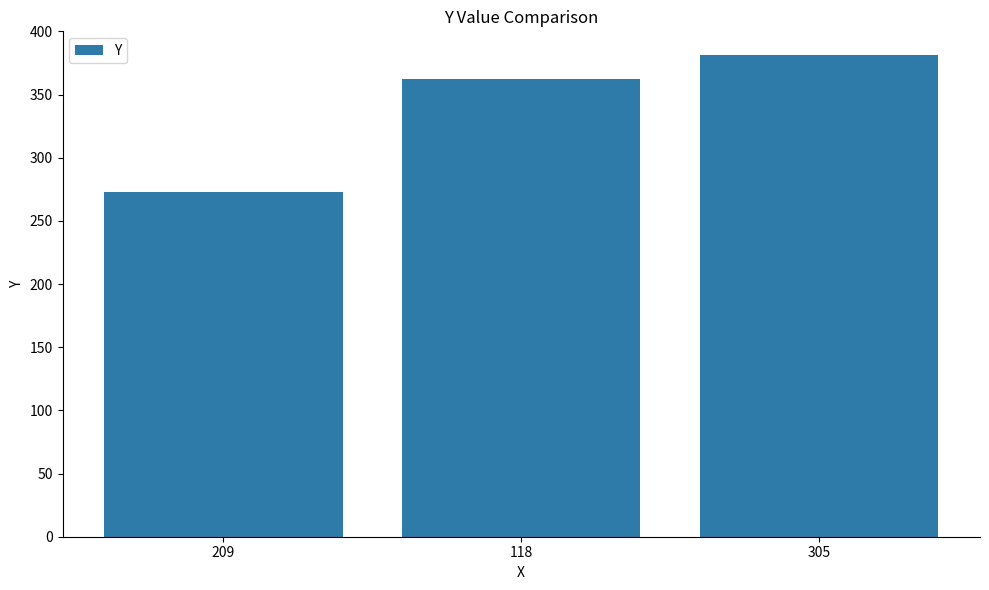

How many bars are there in total?

3